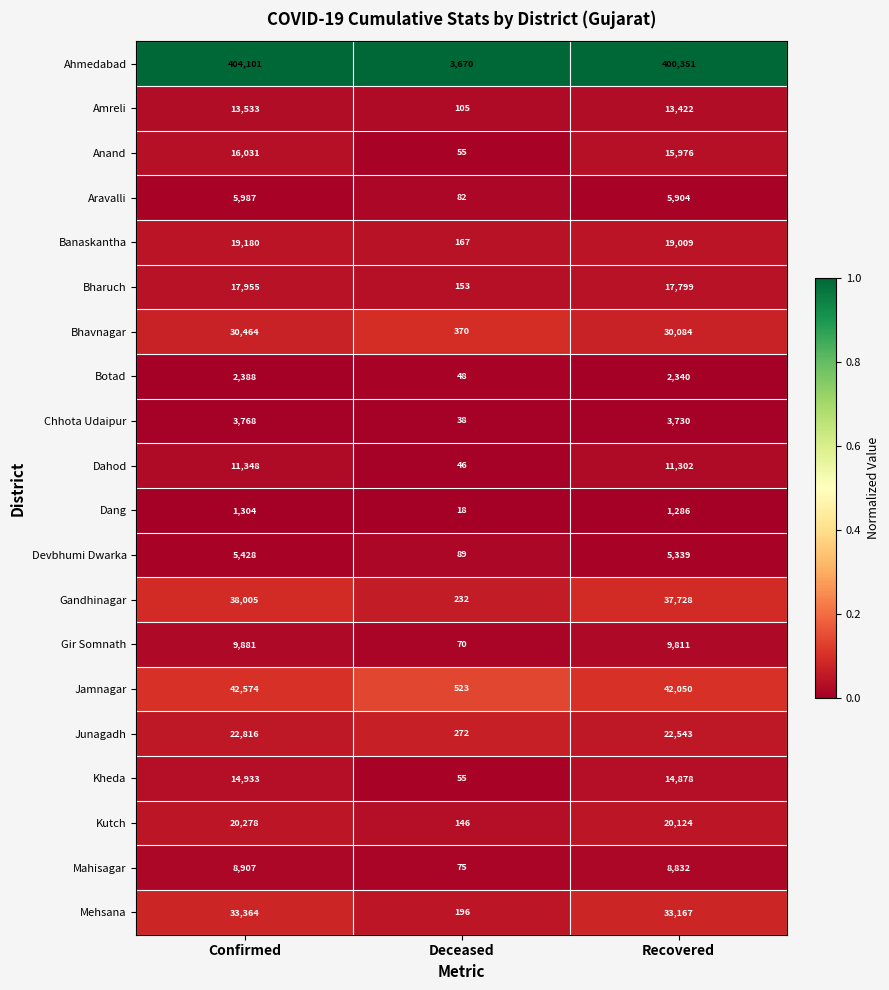

At which label is Gandhinagar closest to 19118?

Recovered